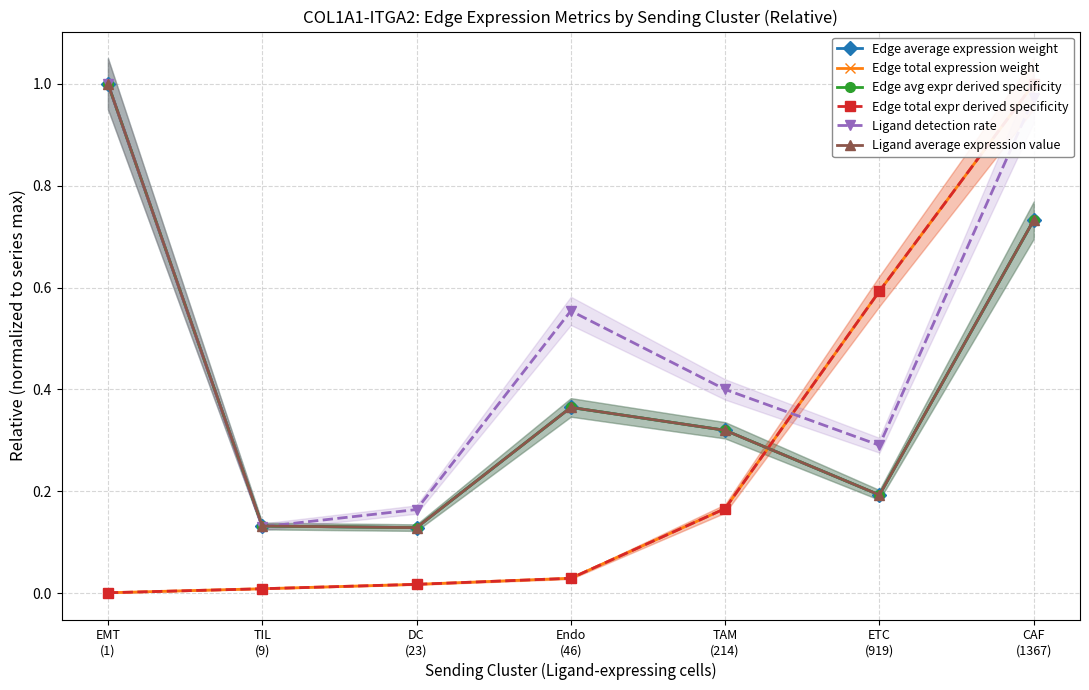

What is the maximum value shown in the chart?

1.0